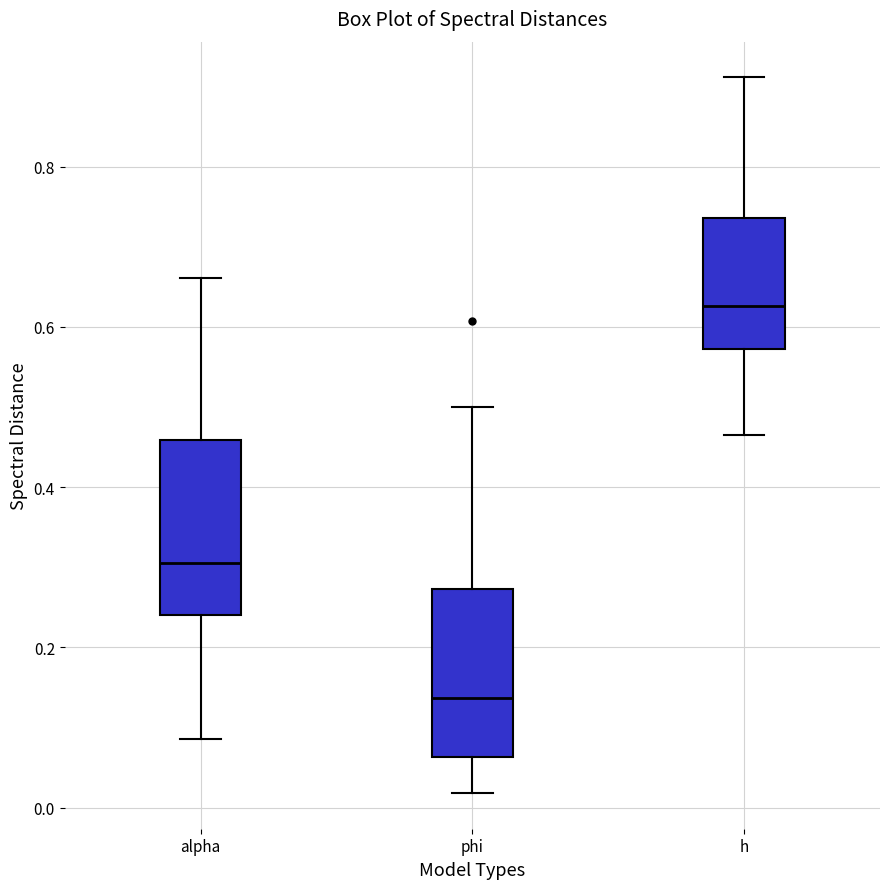

Where is the upper edge of the box for h on the y-axis? The values are not printed on the chart, so give them approximately, as read against the axis.

0.74